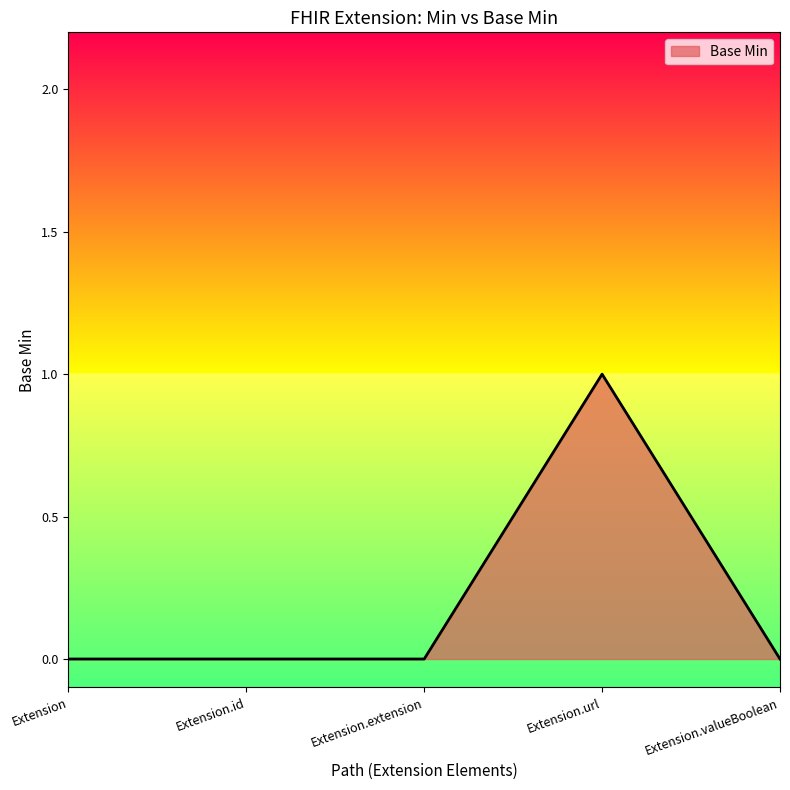

The chart shows a value of -1 at Extension.valueBoolean. True or false?

False